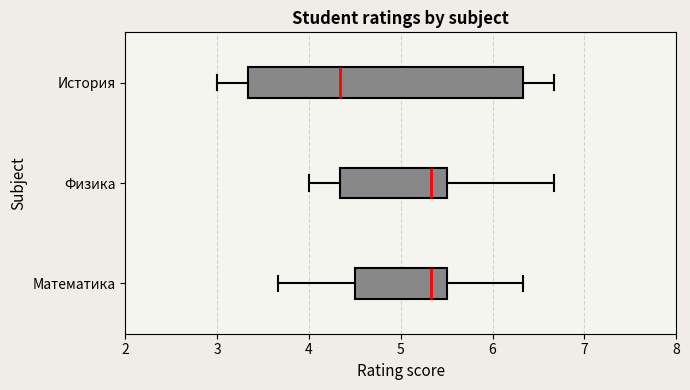

Where does the median line of the box for Математика sit on the x-axis? The values are not printed on the chart, so give them approximately, as read against the axis.

5.3